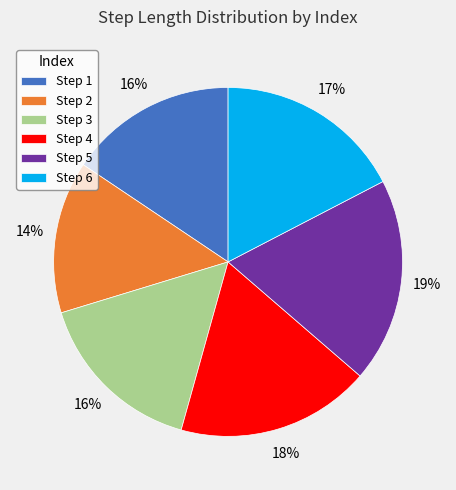

To the nearest percent, what portion does Step 4 represent?

18%